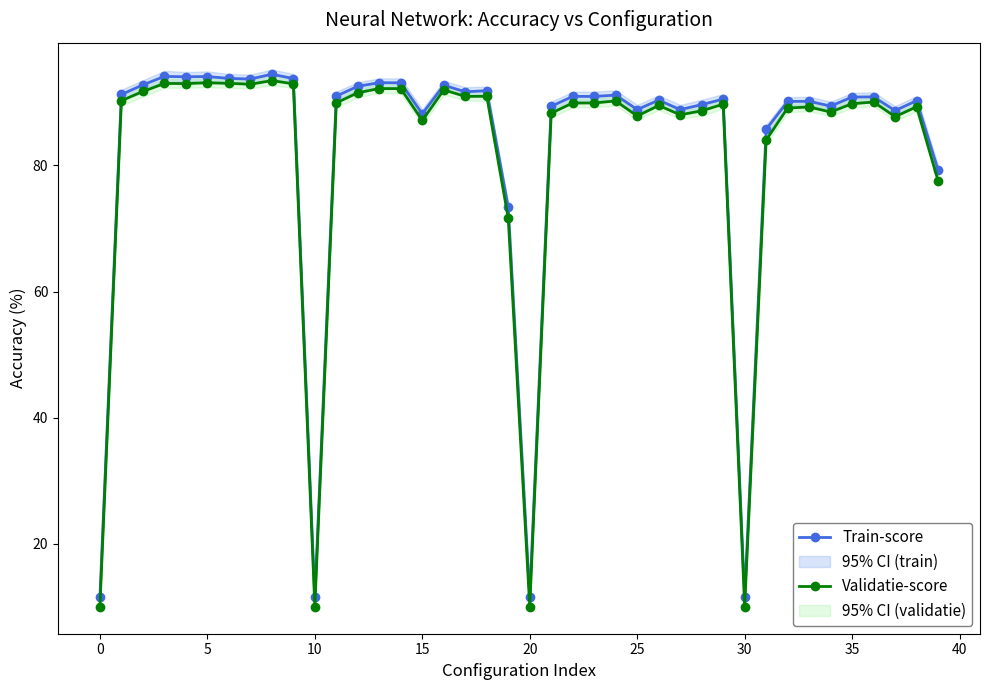

True or false: Validatie-score and Train-score cross at least once.

False